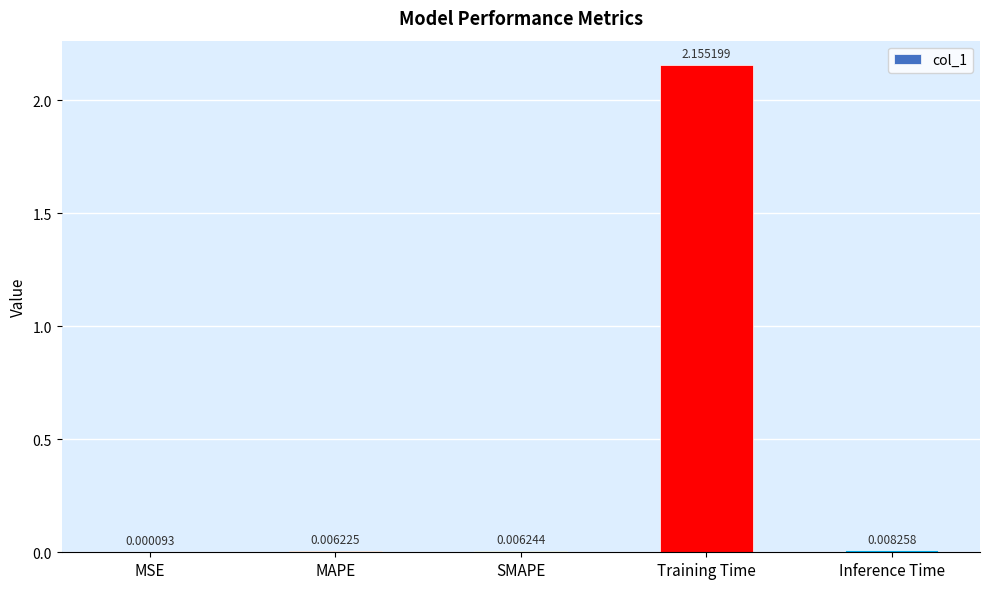

Which label corresponds to the largest value in the chart?

Training Time